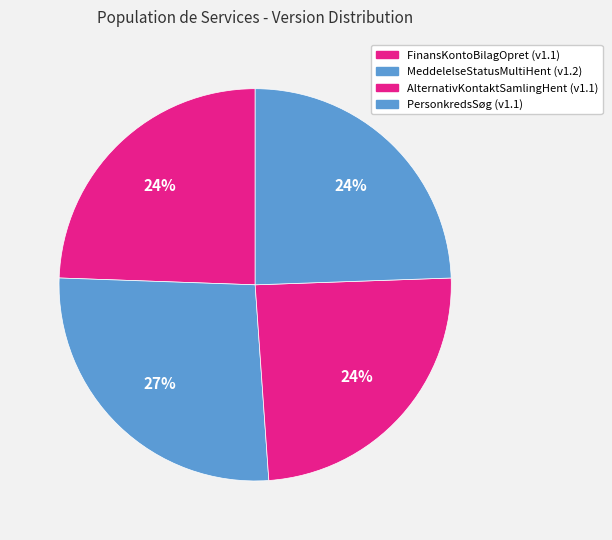

Is it true that MeddelelseStatusMultiHent is 36% of the pie?

False